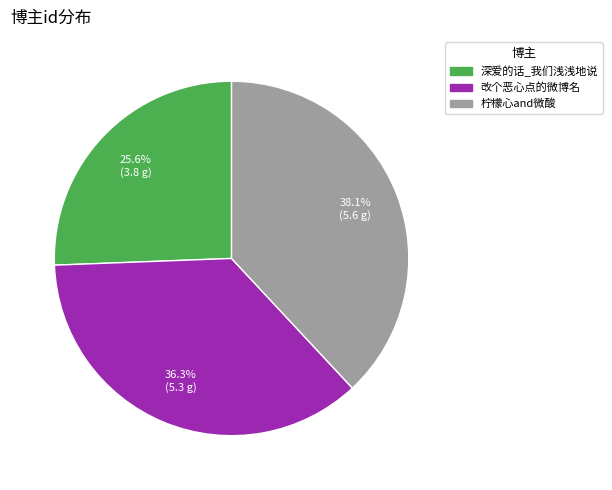

Between 深爱的话_我们浅浅地说 and 改个恶心点的微博名, which is larger?

改个恶心点的微博名